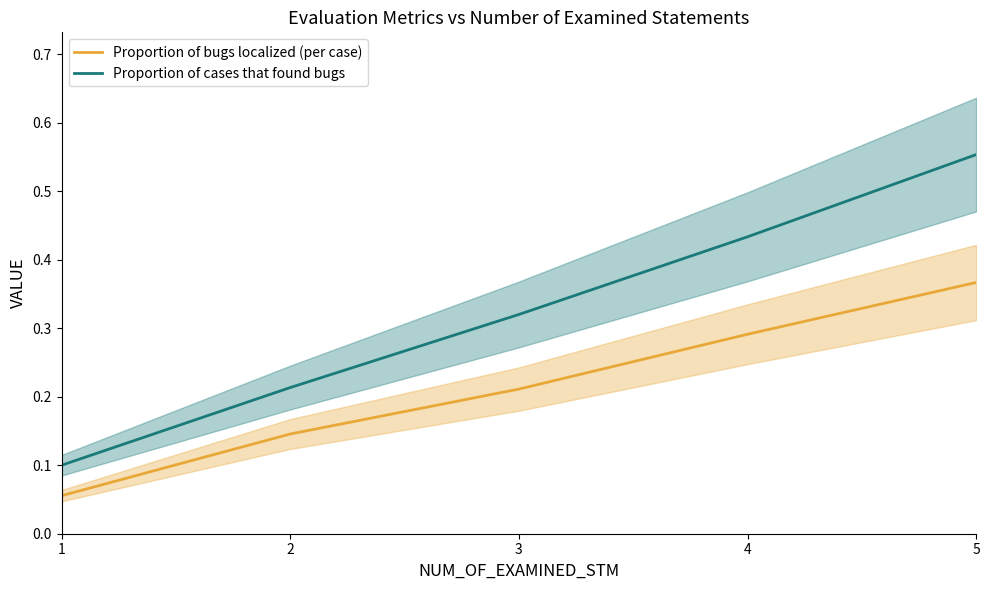

True or false: Proportion of bugs localized (per case) and Proportion of cases that found bugs intersect in this chart.

False